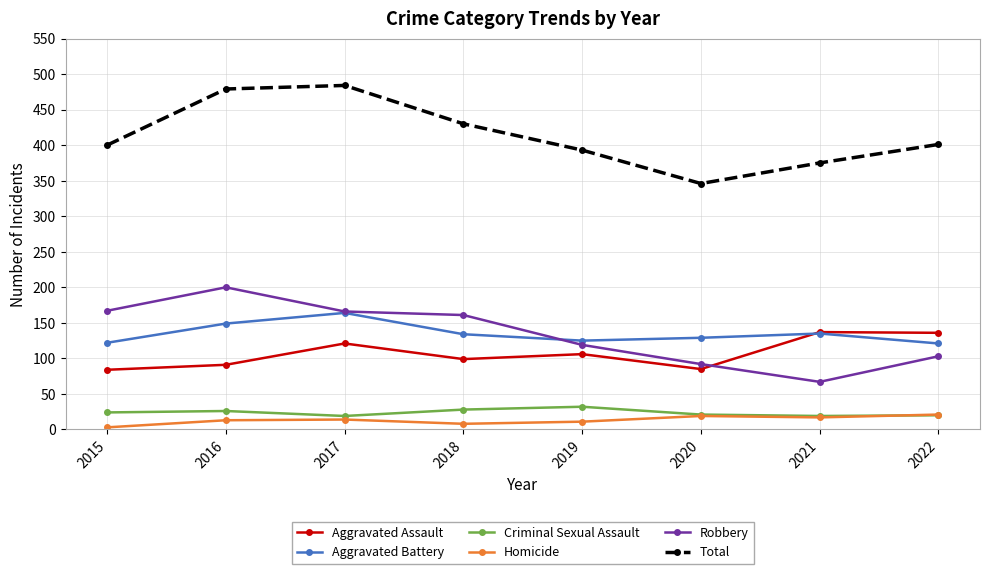

Is the value of Total at 2015 greater than the value of Homicide at 2019?

Yes